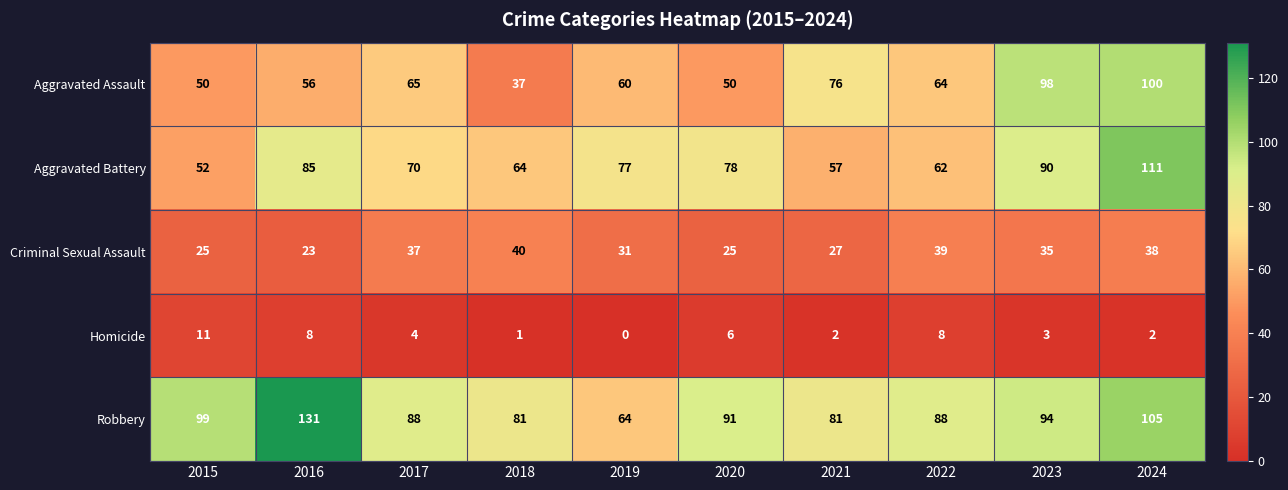

Which series changed the most between 2015 and 2018?

Robbery